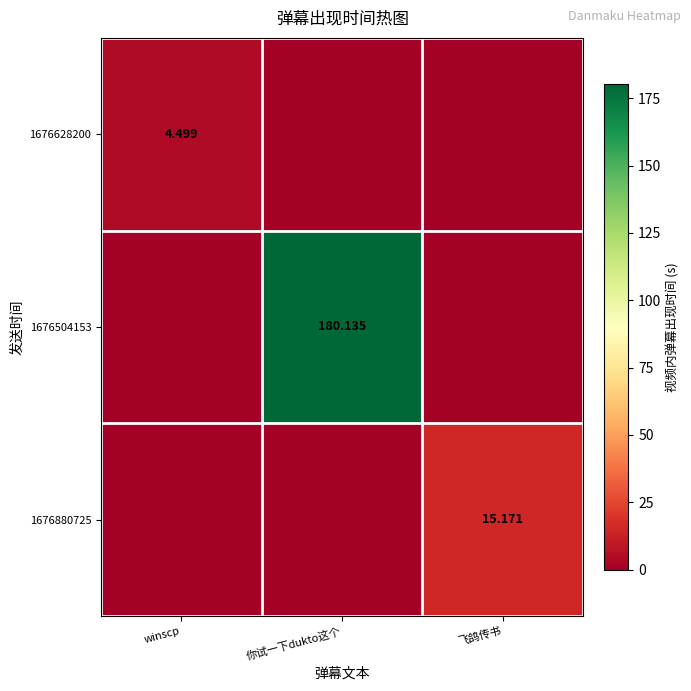

At 飞鸽传书, list the series in order from smallest to largest.

1676628200, 1676504153, 1676880725